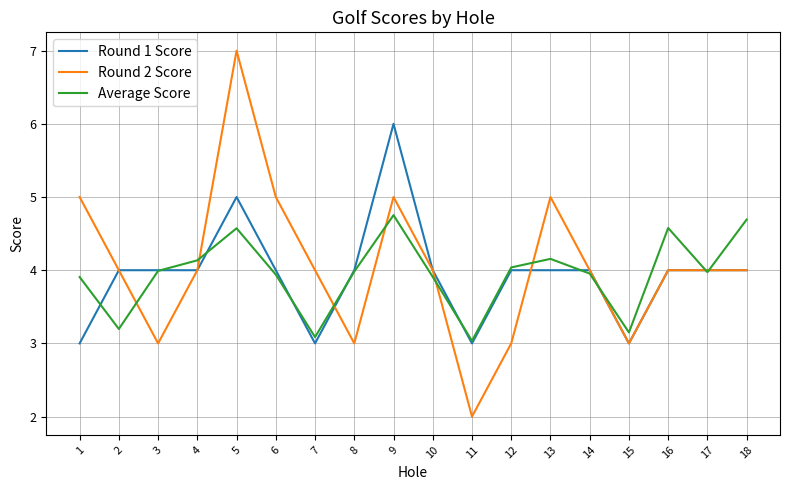

What is the total value across all series at 13?

13.2